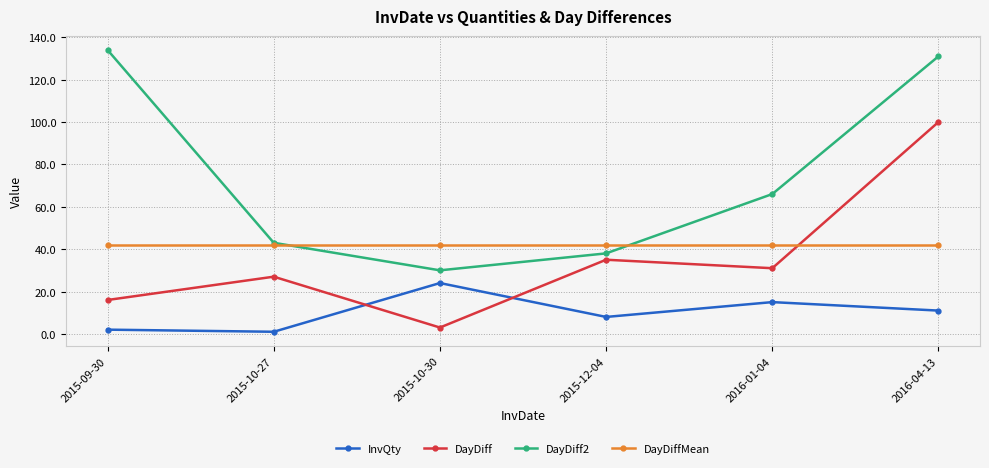

In DayDiff2, how many points are lower than both neighbors (excluding endpoints)?

1